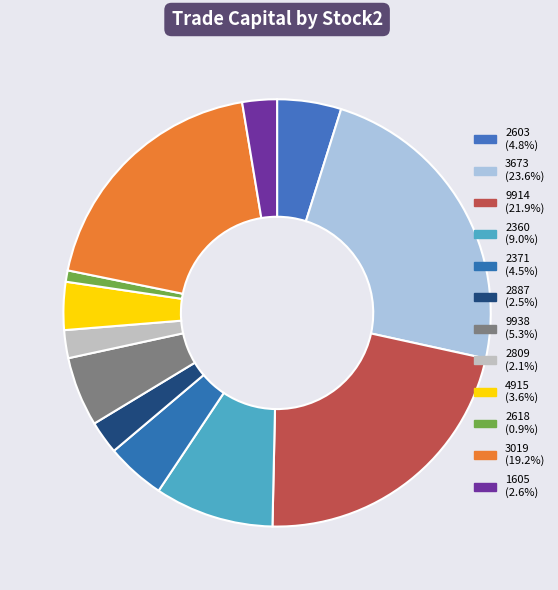

To the nearest percent, what is the difference between the 2887 and 9938 slice percentages?

3%